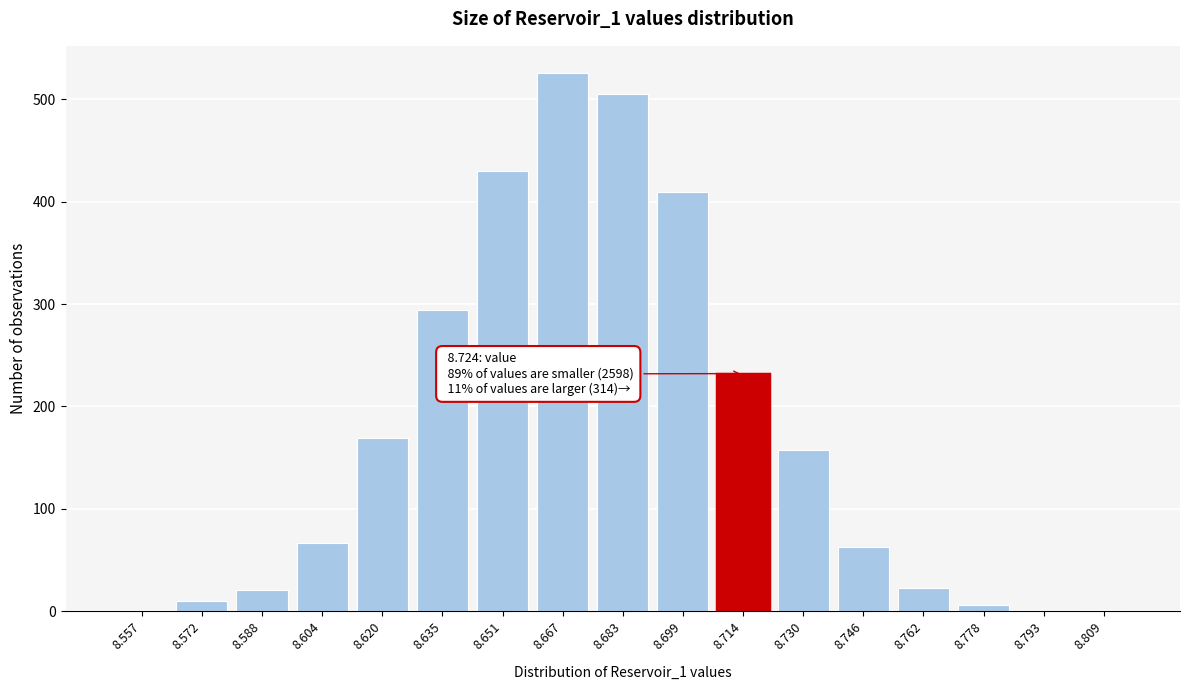

What is the sum of all values?

2912